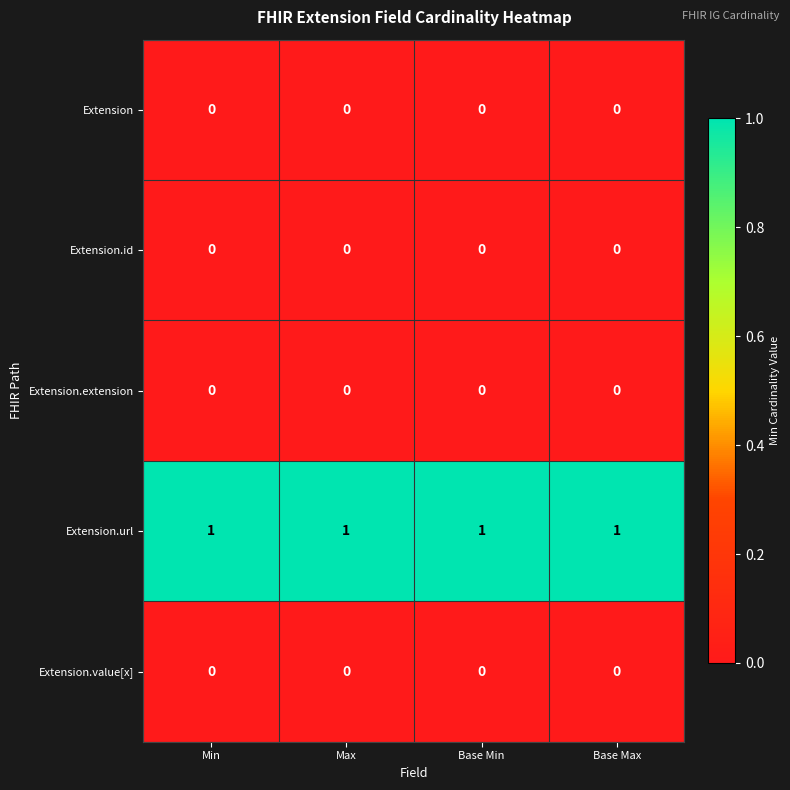

Is it true that Extension.url equals 1 at Base Min?

True